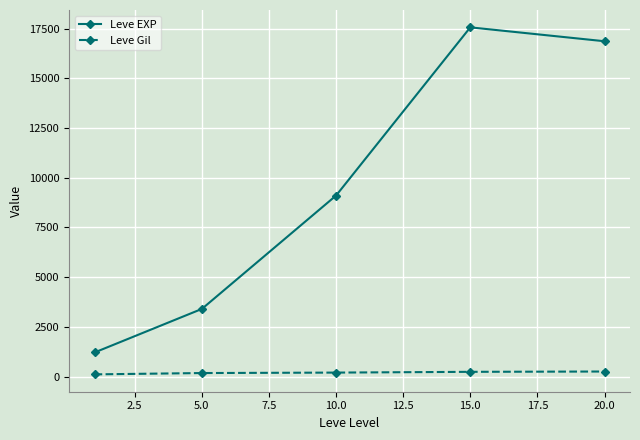

What is the difference between the second highest and minimum values in the Leve EXP series?

15651.7